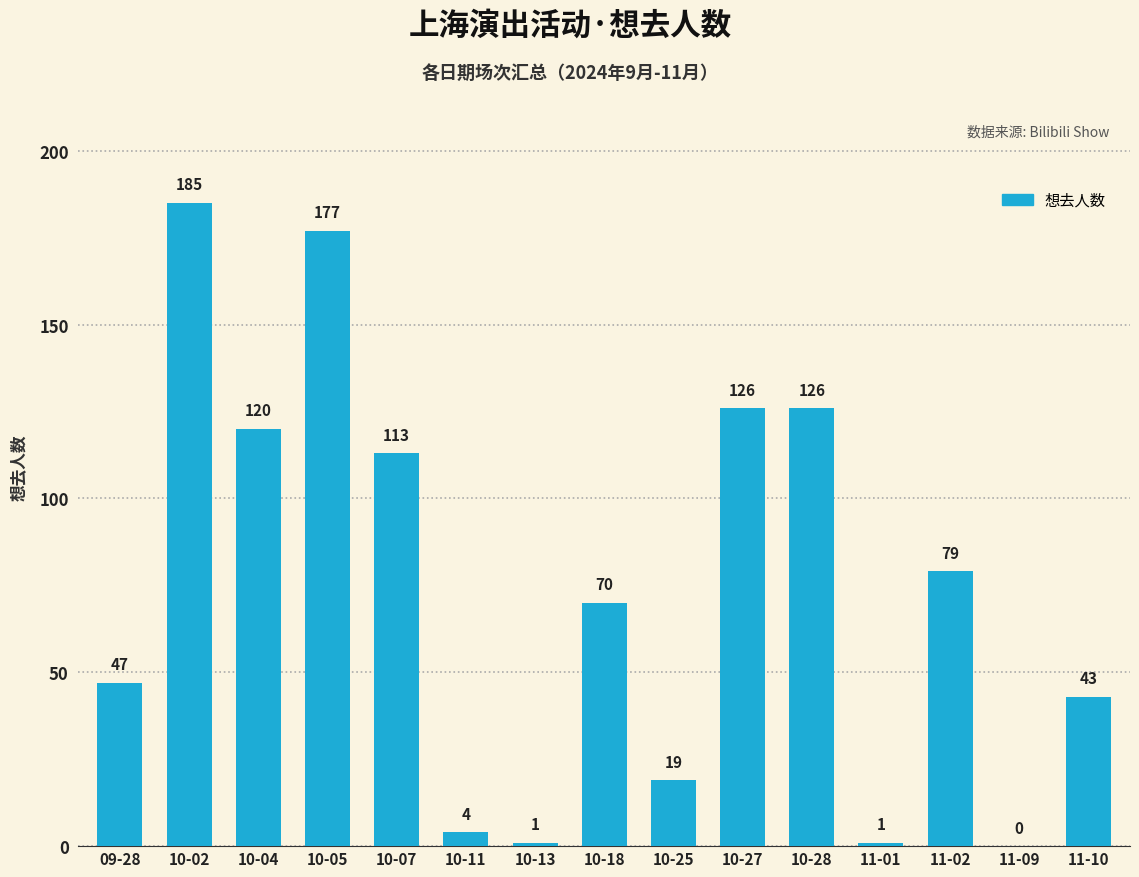

How many positive values are there?

14